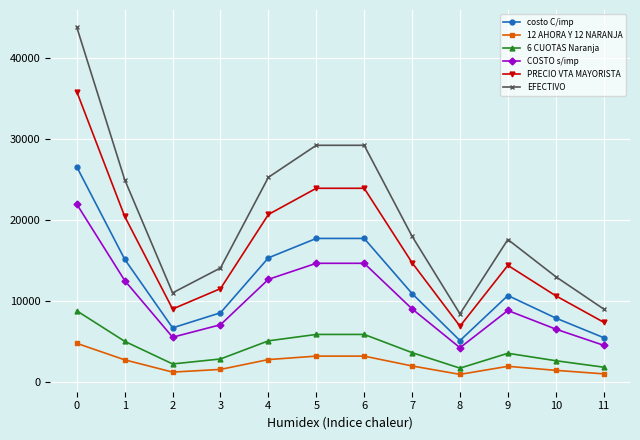

What are all the series names shown in the legend?

costo C/imp, 12 AHORA Y 12 NARANJA, 6 CUOTAS Naranja, COSTO s/imp, PRECIO VTA MAYORISTA, EFECTIVO